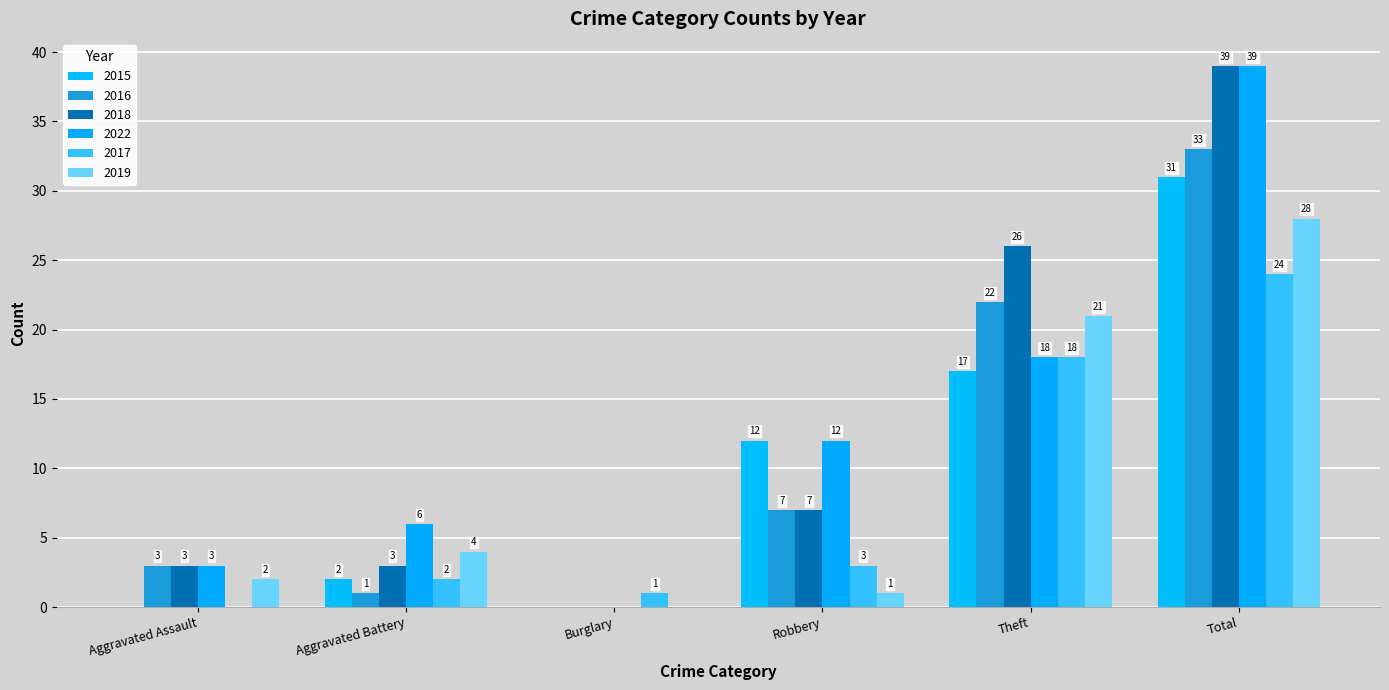

Rank the categories by 2018 value from lowest to highest.

Burglary, Aggravated Assault, Aggravated Battery, Robbery, Theft, Total